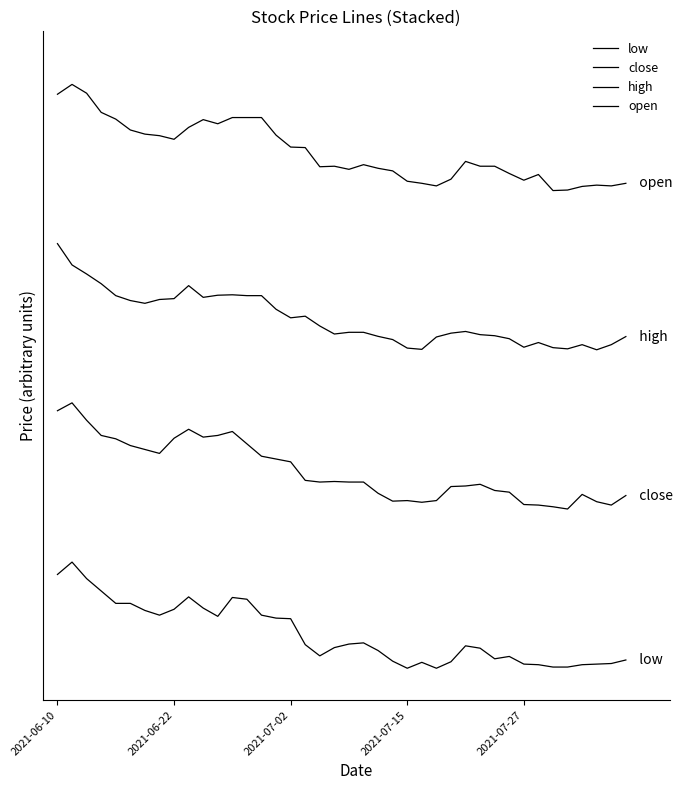

At how many categories does at least one series exceed 2?

40